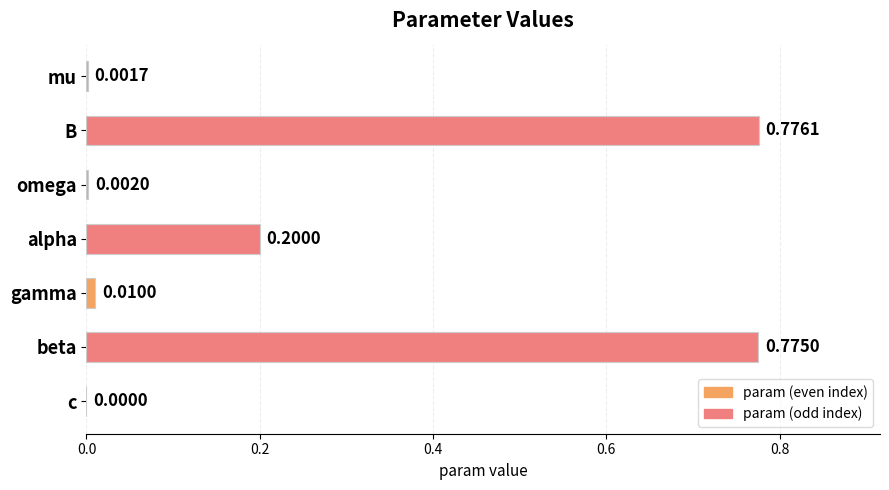

What is the change in value from alpha to beta?

+0.6